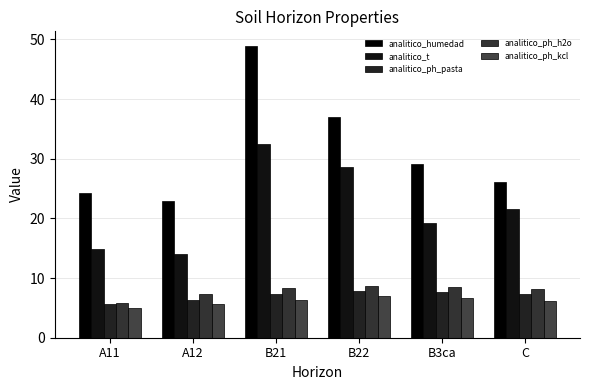

What is the average value of the analitico_ph_kcl series?

6.1